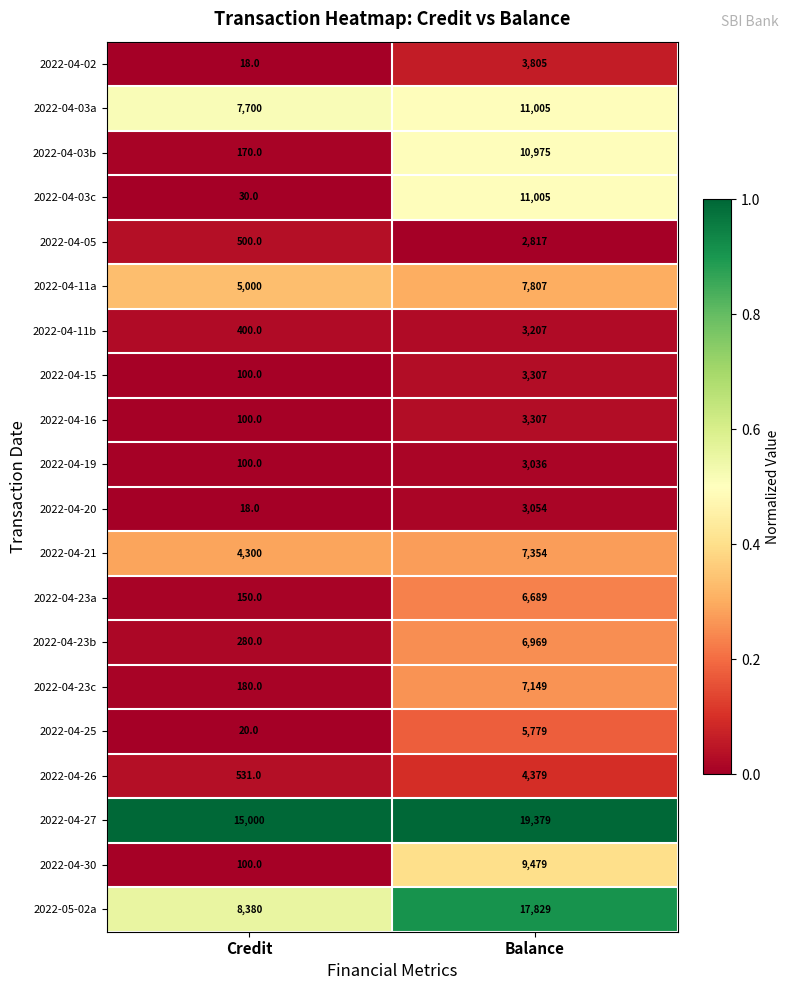

At which label does 2022-04-03c reach its peak?

Balance